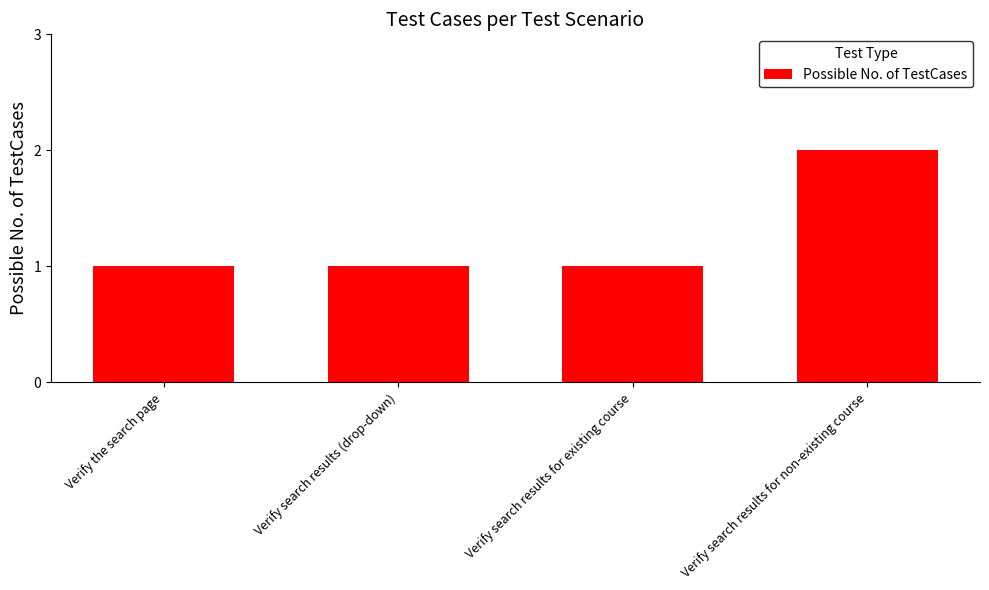

What is the change in value from Verify the search page to Verify search results for non-existing course?

+1